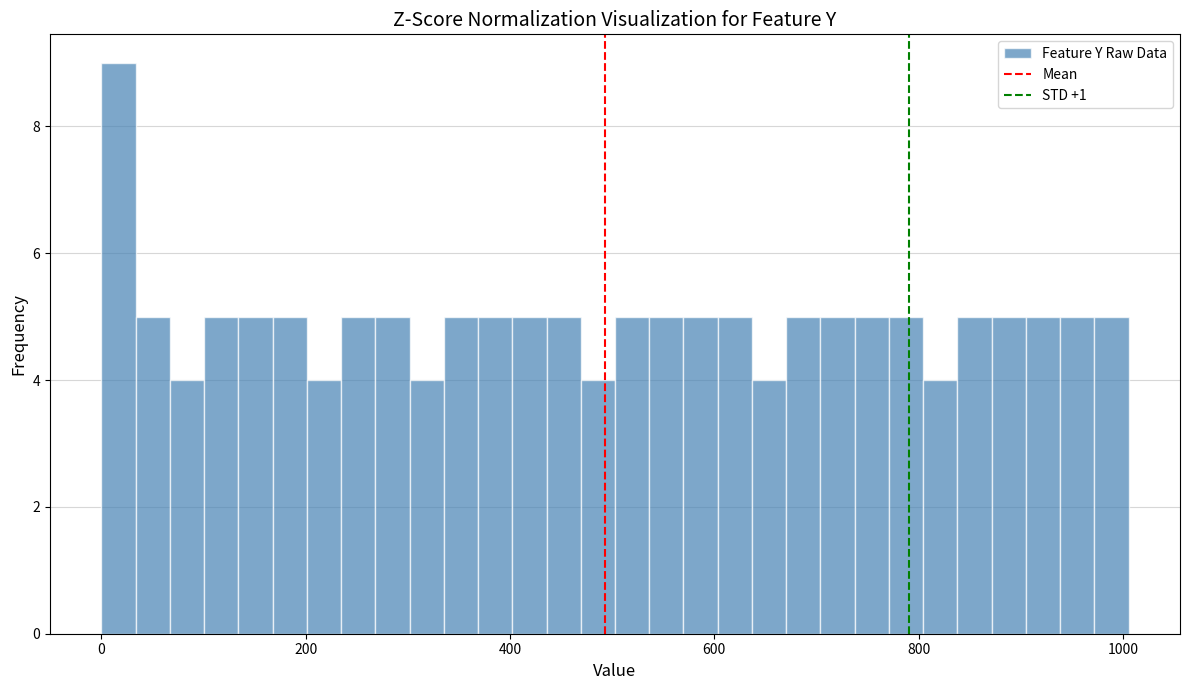

Around what value on the x-axis is the tallest bar? Give the approximate position of its centre, as read against the axis.

20